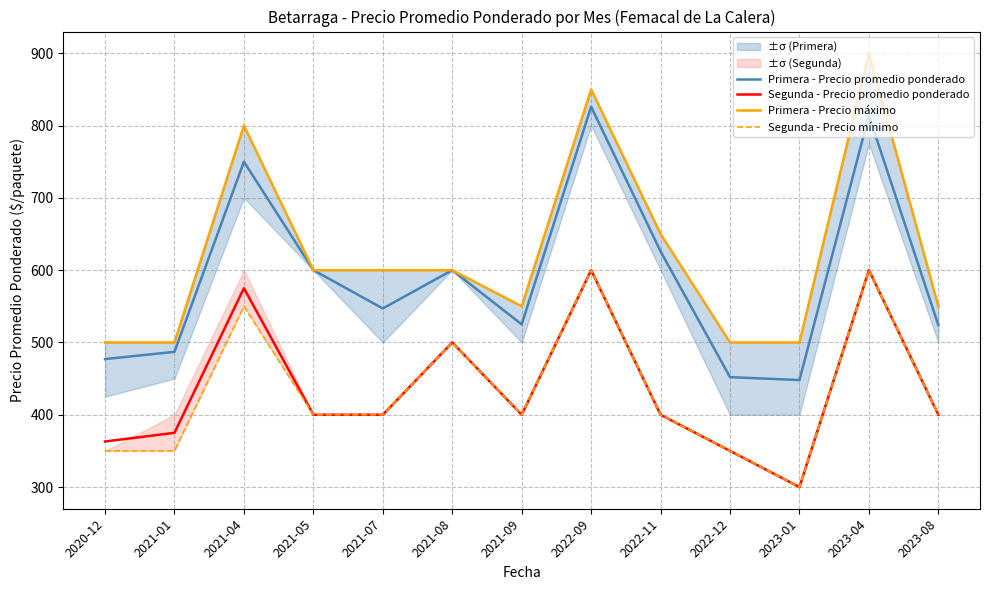

What is the difference between the second highest and minimum values in the Segunda - Precio promedio ponderado series?

300